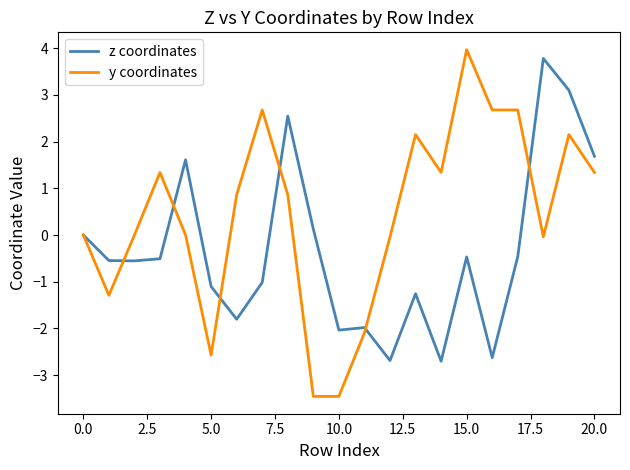

Which series has the widest spread of values?

y coordinates